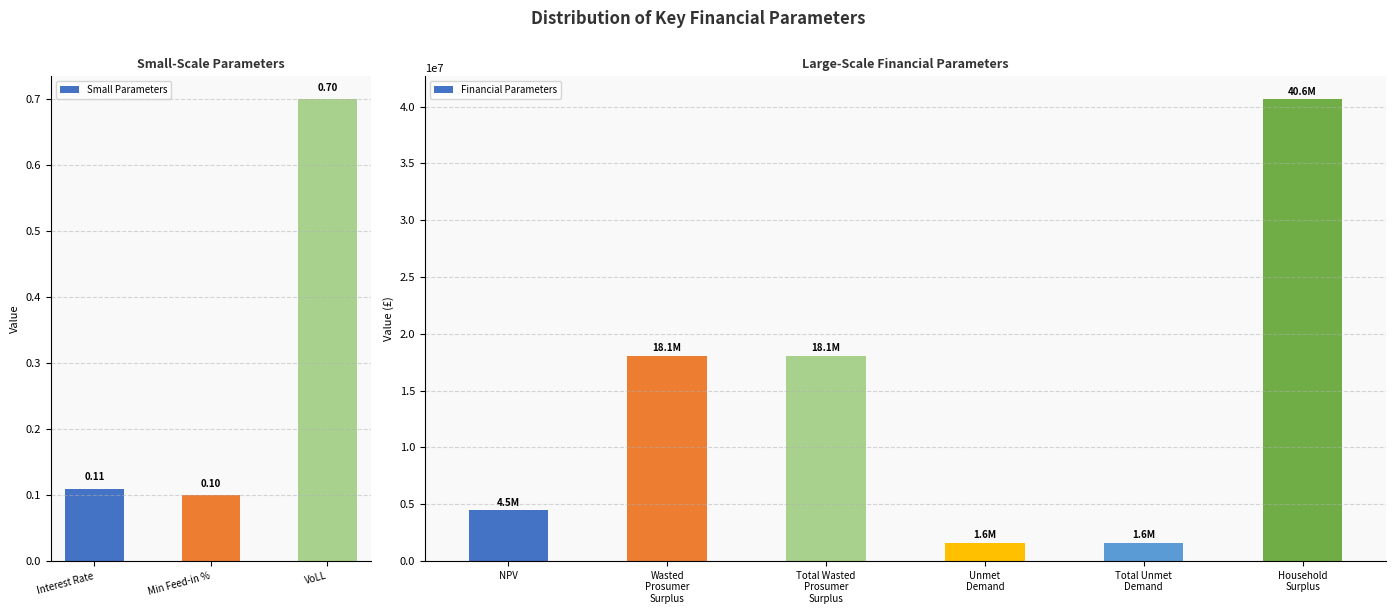

What is the change in value from Interest Rate to Total Unmet Demand?

+1625074.0